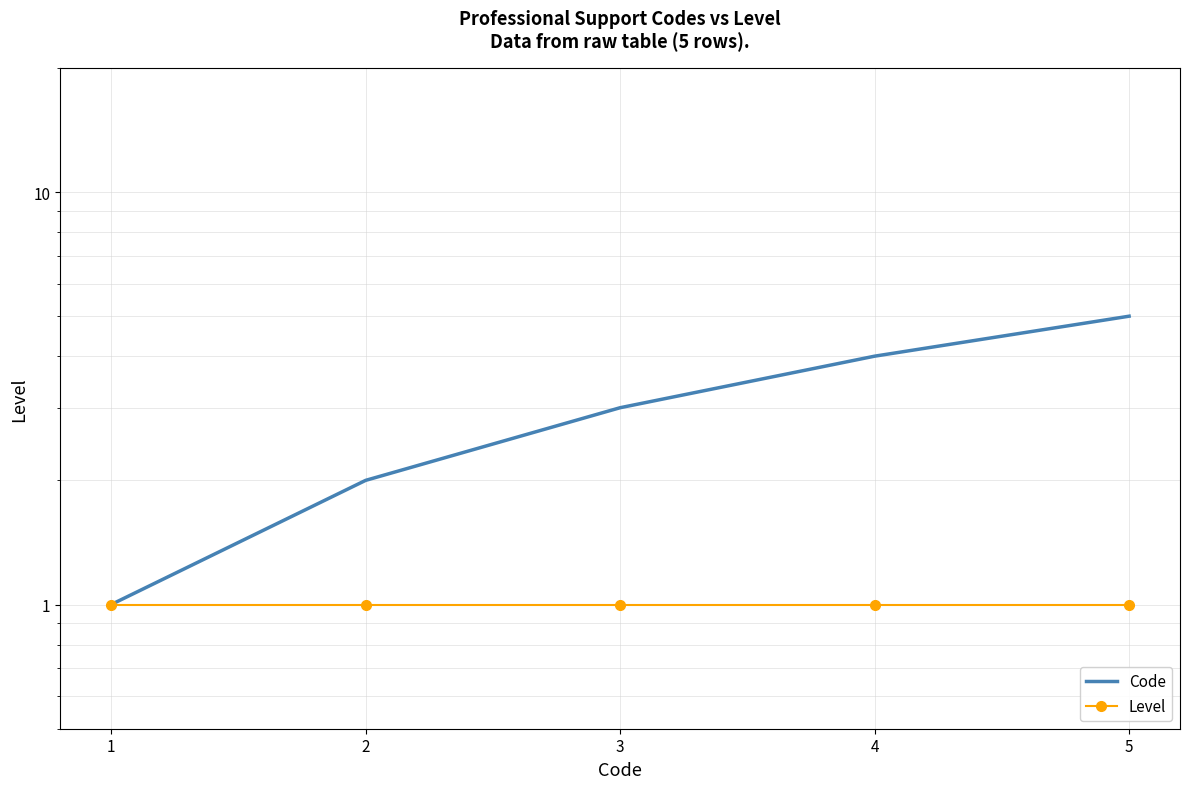

Which has a higher value, 3 or 1?

3